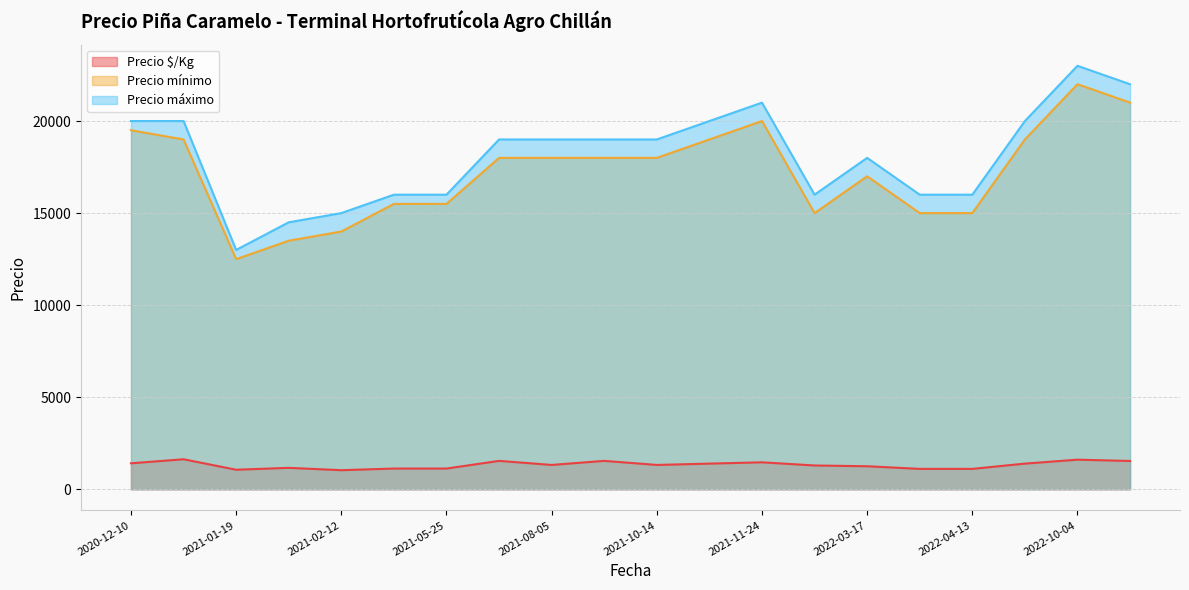

Between 2022-10-04 and 2021-10-28, which is larger?

2022-10-04